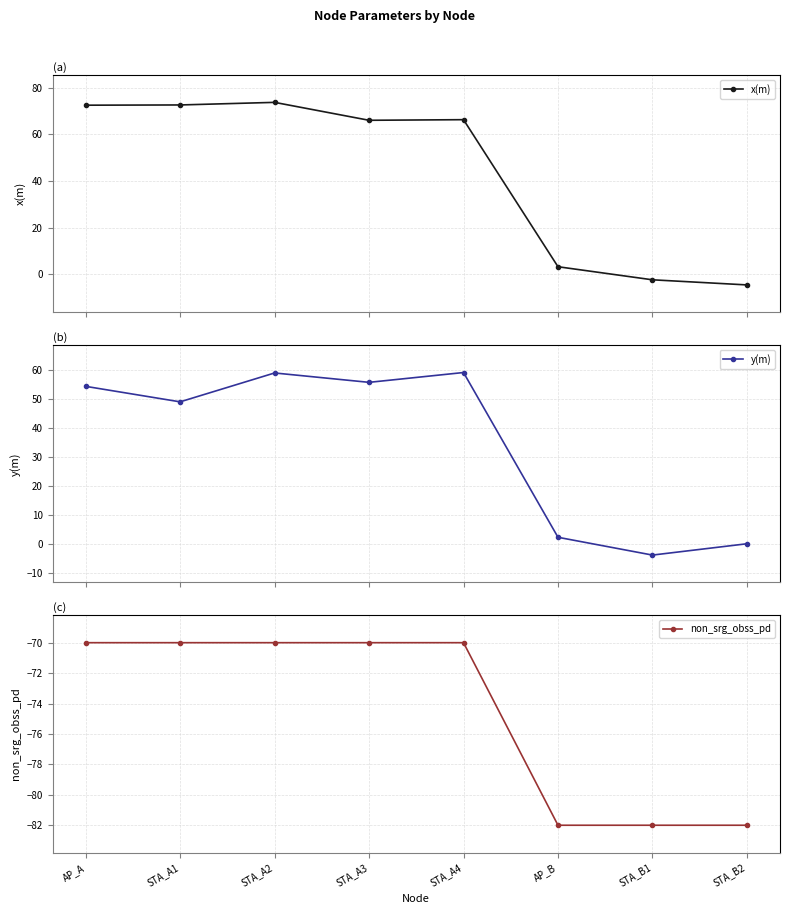

What is the label of the 1st point from the left?

AP_A